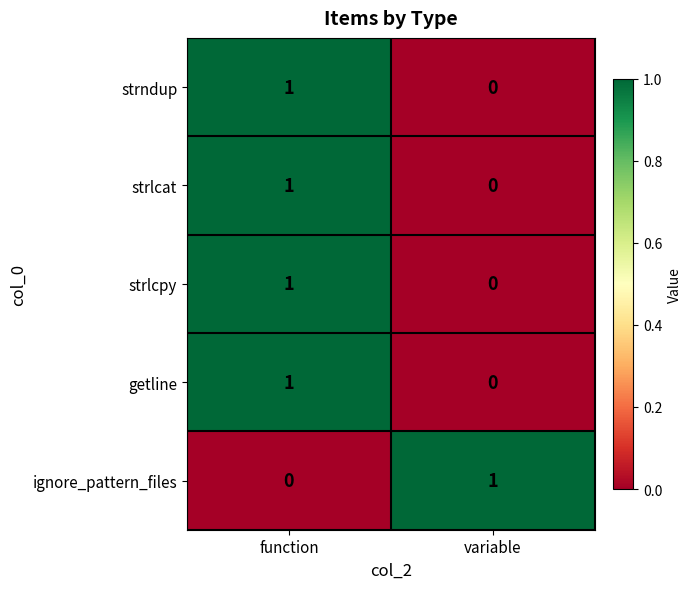

At which label does ignore_pattern_files reach its peak?

variable